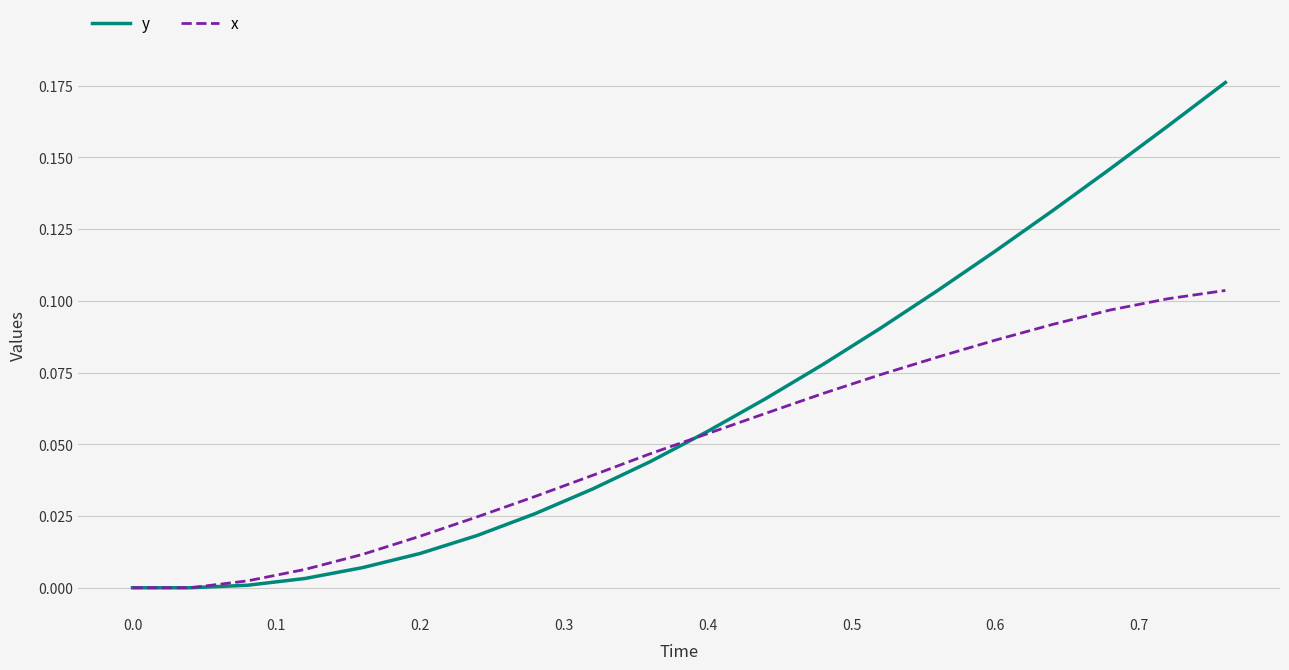

True or false: x has more than 2 points higher than both neighbors.

False